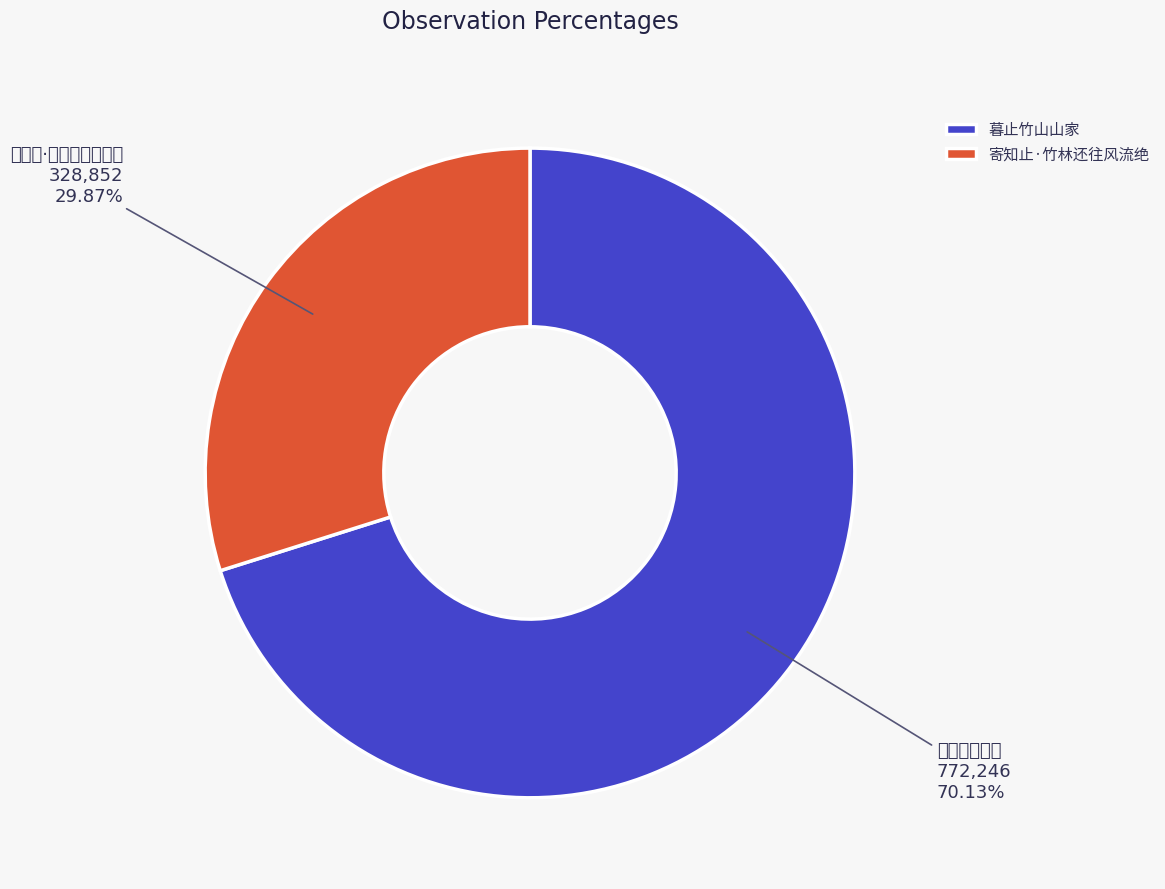

Is it true that 寄知止·竹林还往风流绝 is 43% of the pie?

False